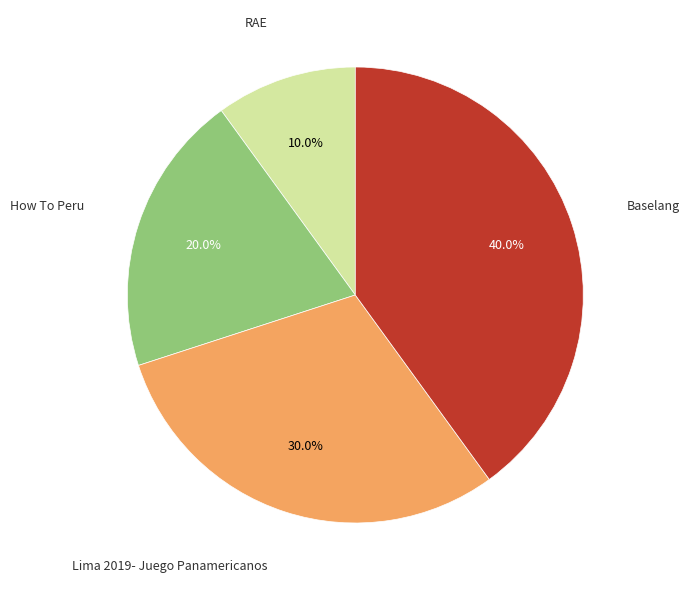

How many segments does this pie chart have?

4